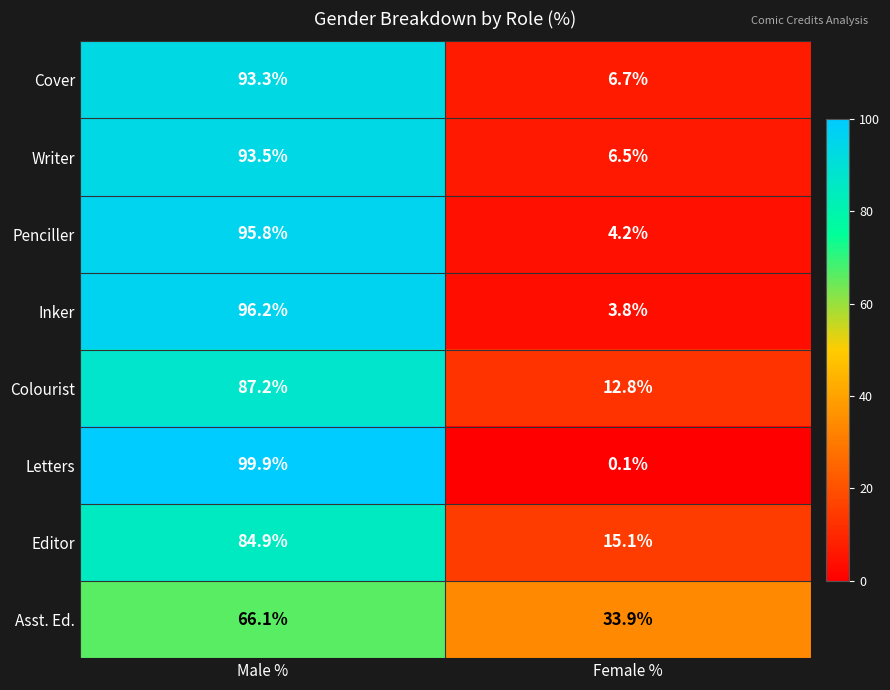

Rank the series by their maximum value, from highest to lowest.

Letters, Inker, Penciller, Writer, Cover, Colourist, Editor, Asst. Ed.